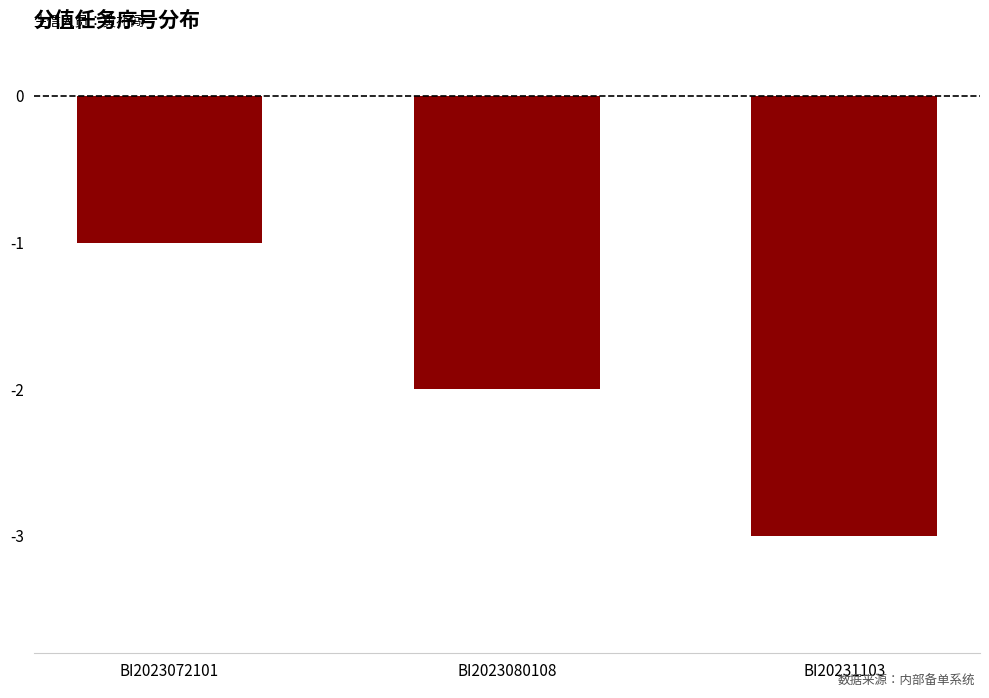

Count the number of values greater than -2.

1